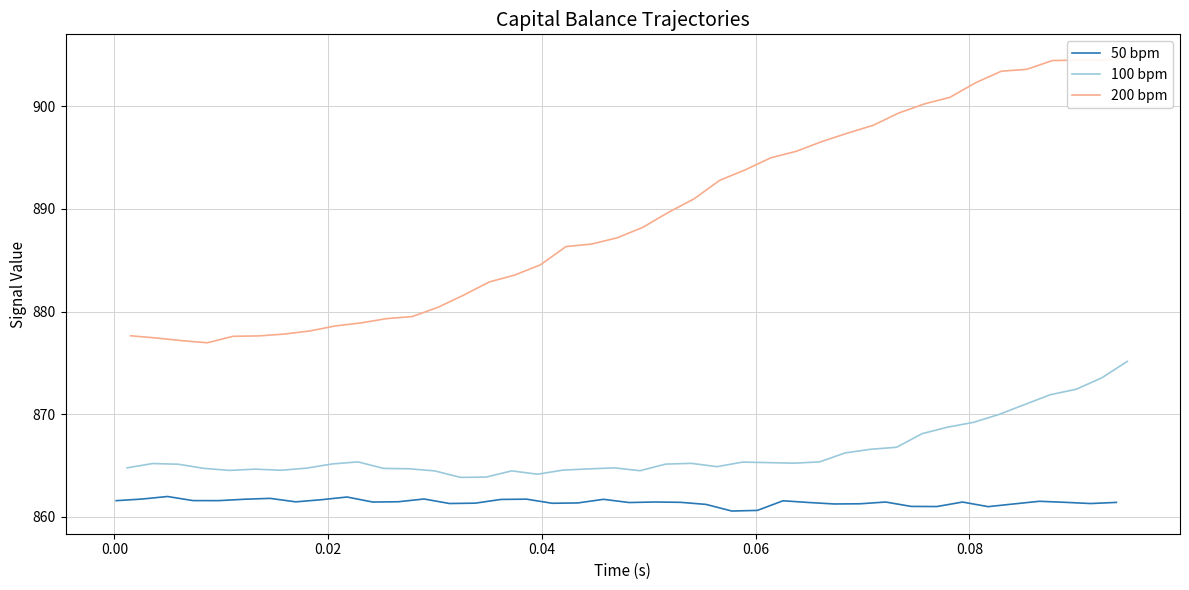

What is the minimum value for 50 bpm?

860.6